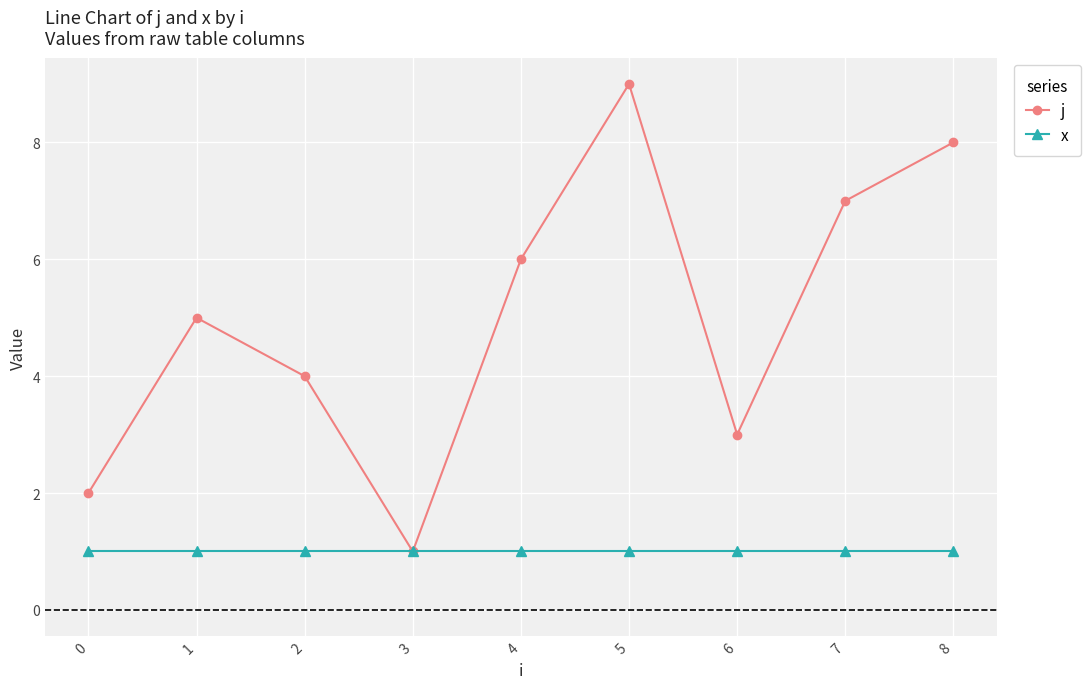

Which category has the lowest value in the j series?

3